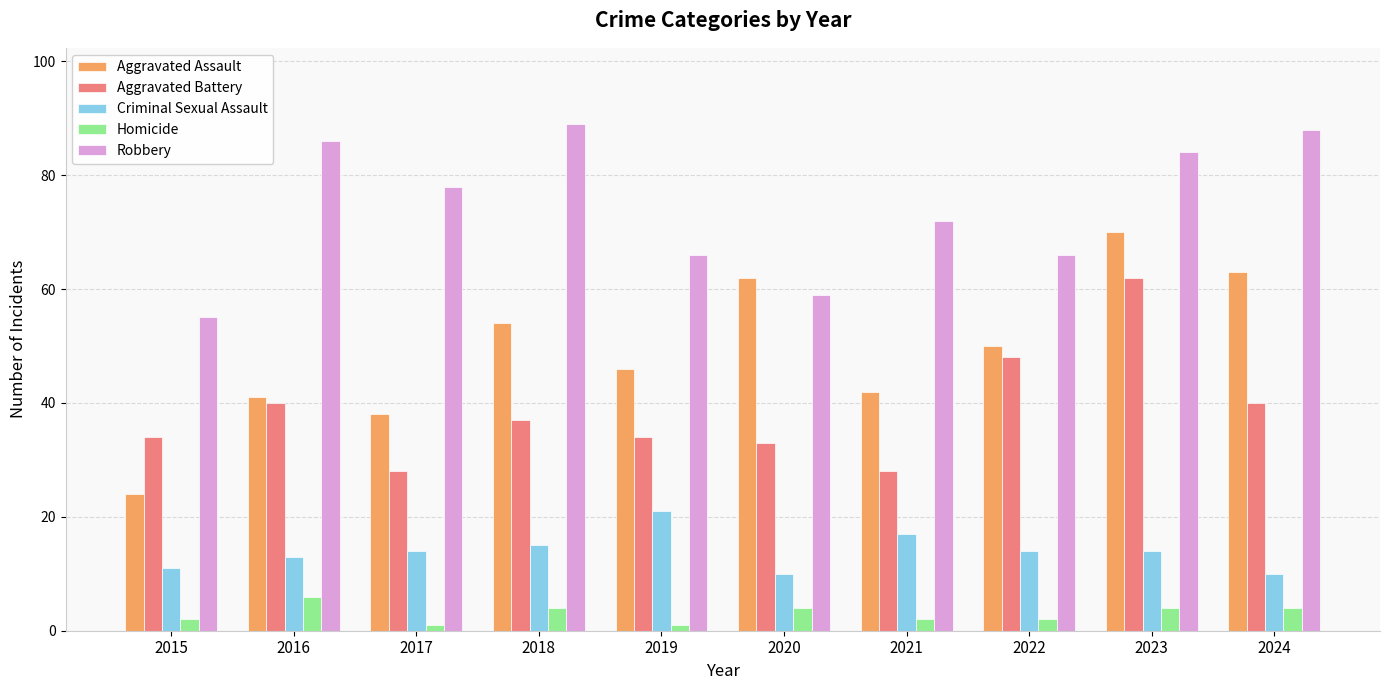

What is the total value across all series at 2023?

234